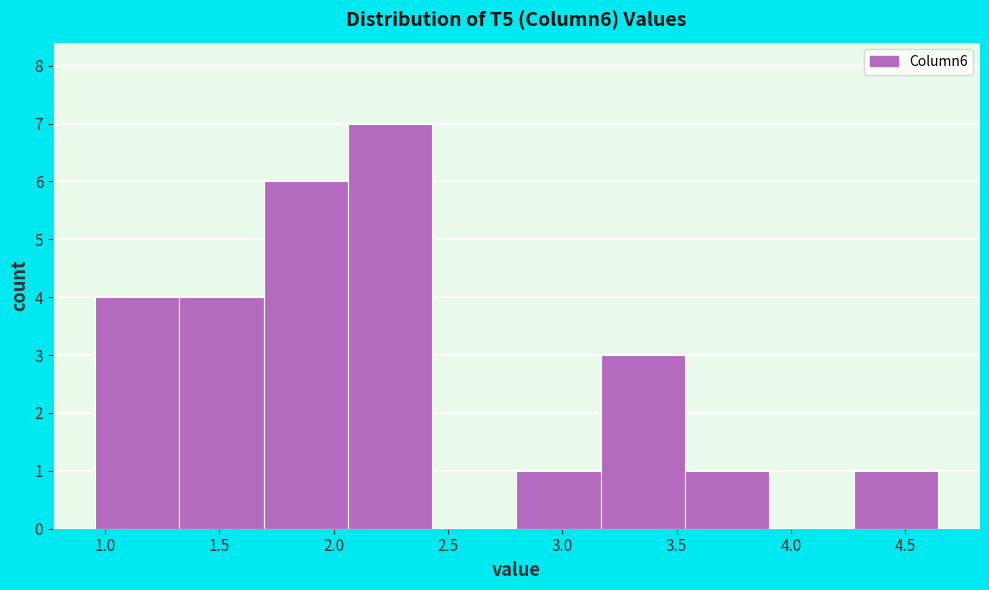

Reading left to right, list every bar in this chart as the range it spans on the x-axis followed by its height. Neither the bar edges nor the heights are printed on the chart, so give them approximately, as read against the axes.

0.95 to 1.30: 4
1.30 to 1.70: 4
1.70 to 2.05: 6
2.05 to 2.45: 7
2.45 to 2.80: 0
2.80 to 3.15: 1
3.15 to 3.55: 3
3.55 to 3.90: 1
3.90 to 4.25: 0
4.25 to 4.65: 1